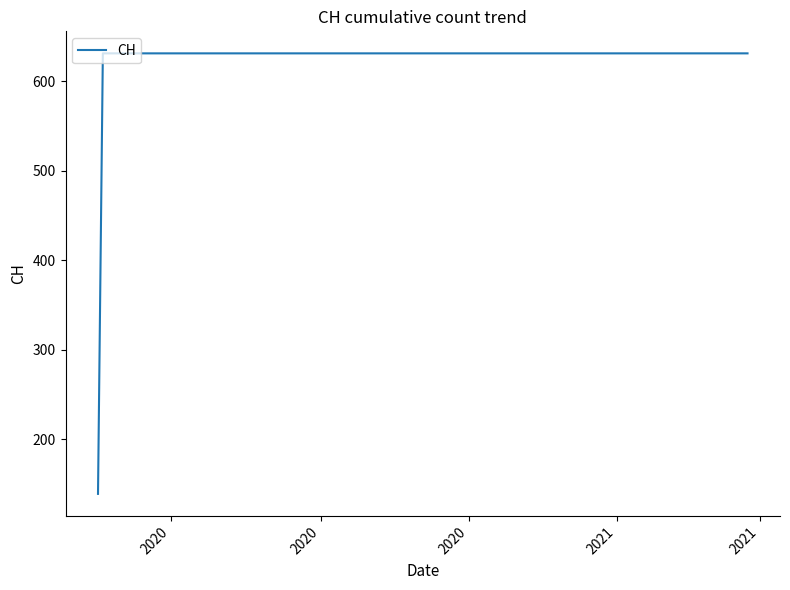

What is the smallest value displayed?

139